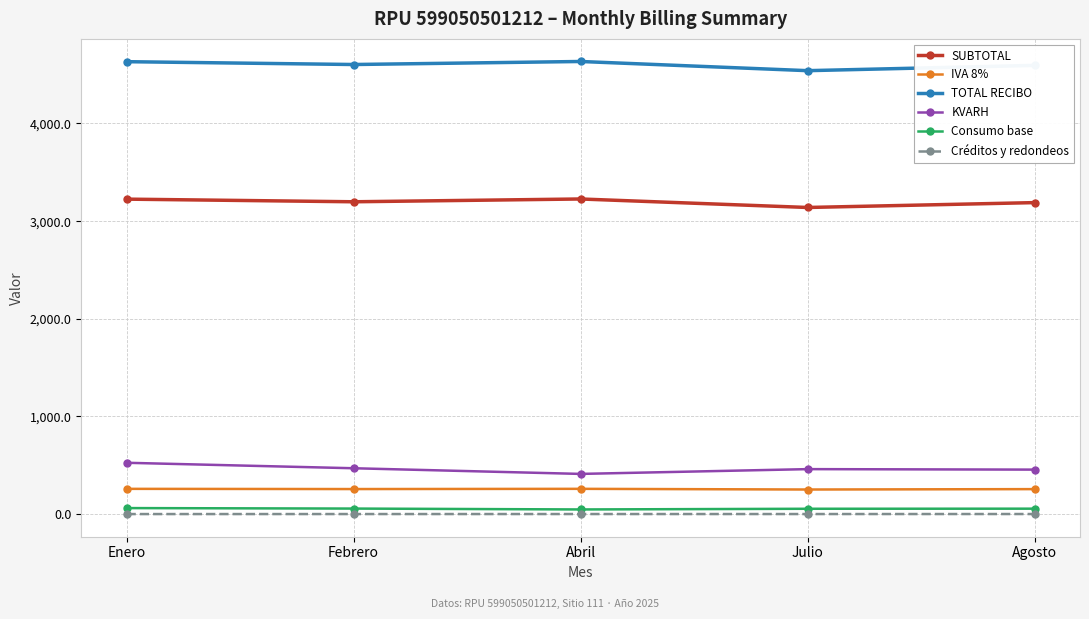

What are all the series names shown in the legend?

SUBTOTAL, IVA 8%, TOTAL RECIBO, KVARH, Consumo base, Créditos y redondeos